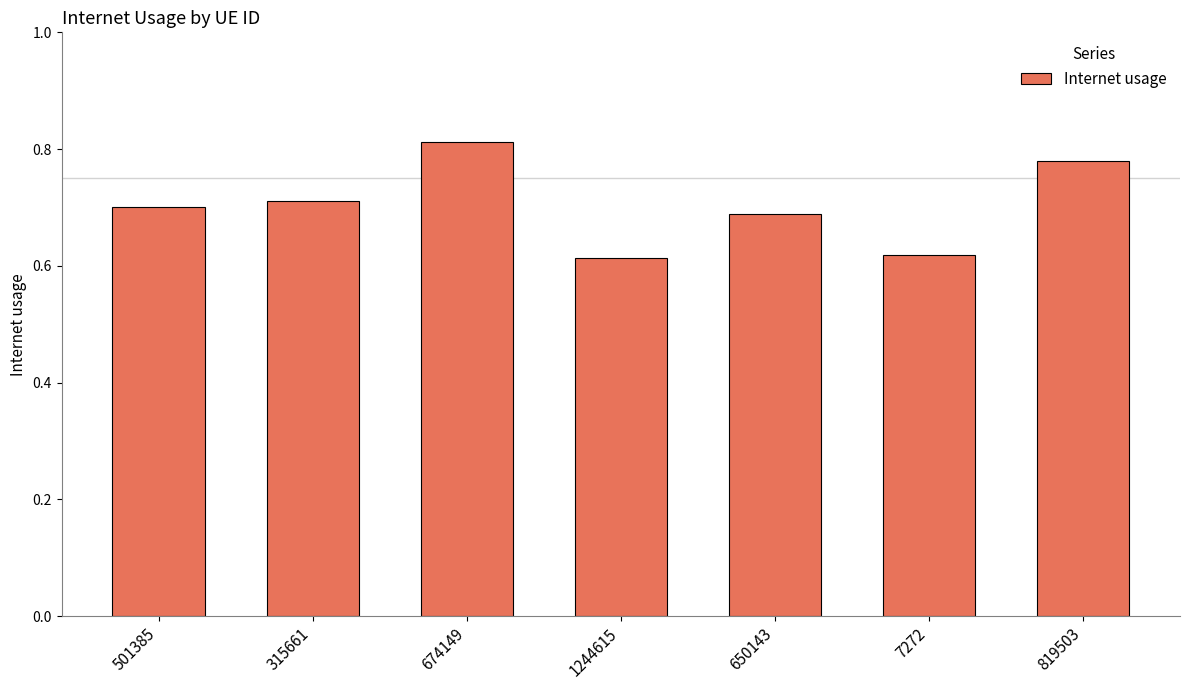

What is the change in value from 501385 to 819503?

+0.1